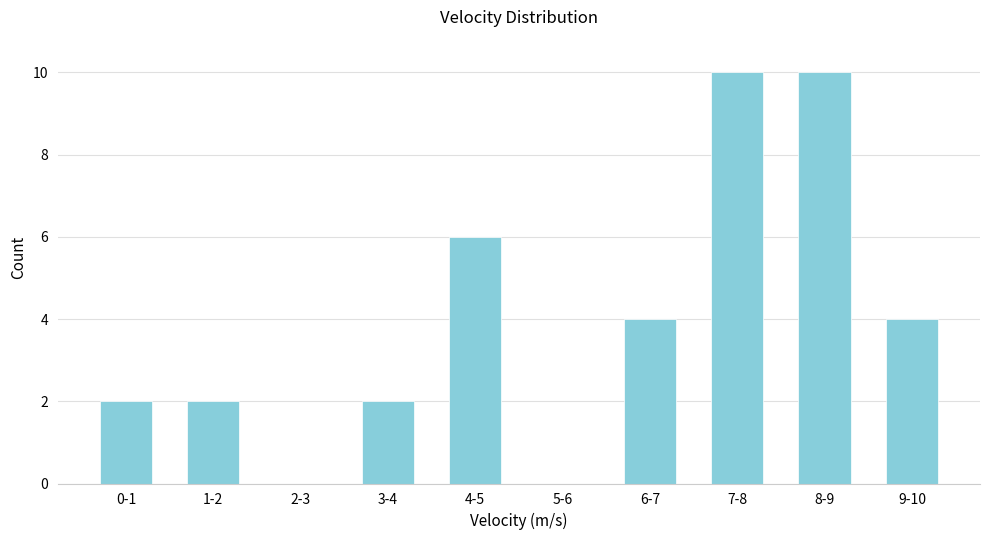

Reading left to right, what are all the values shown in this chart?

0-1=2	1-2=2	2-3=0	3-4=2	4-5=6	5-6=0	6-7=4	7-8=10	8-9=10	9-10=4